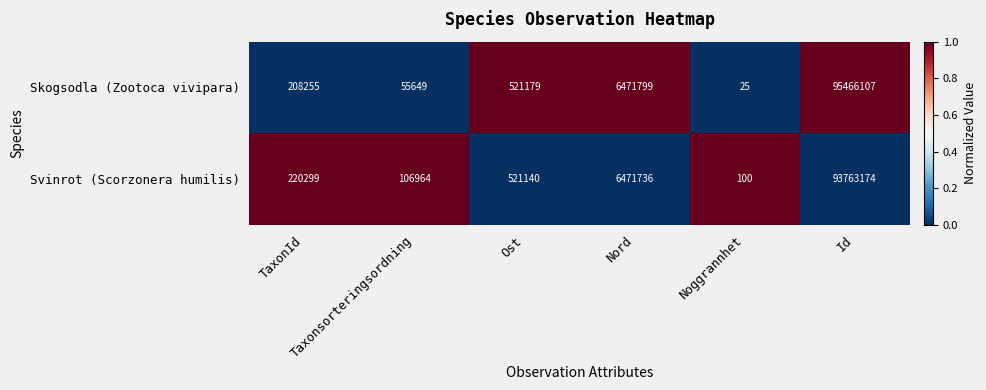

List the series in order of their overall mean, highest first.

Skogsodla (Zootoca vivipara), Svinrot (Scorzonera humilis)